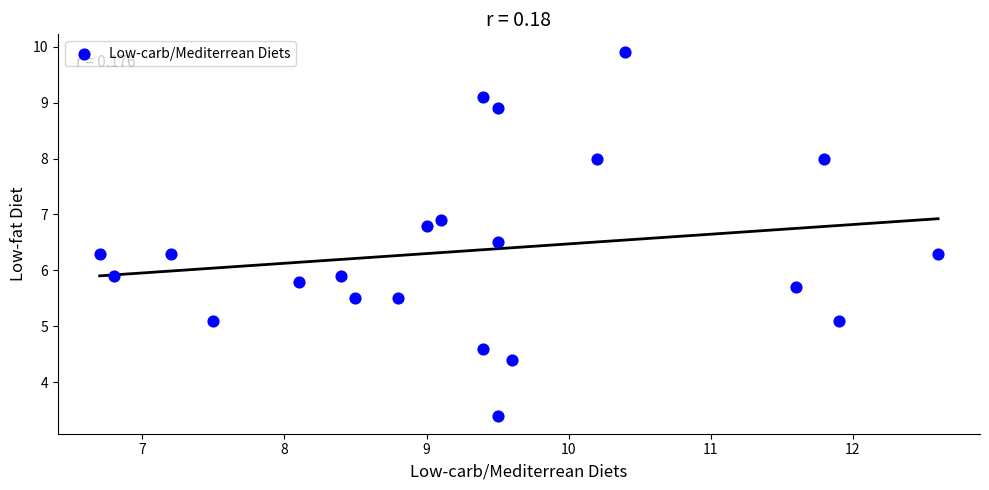

What is the range of X values (max minus min)?

5.9